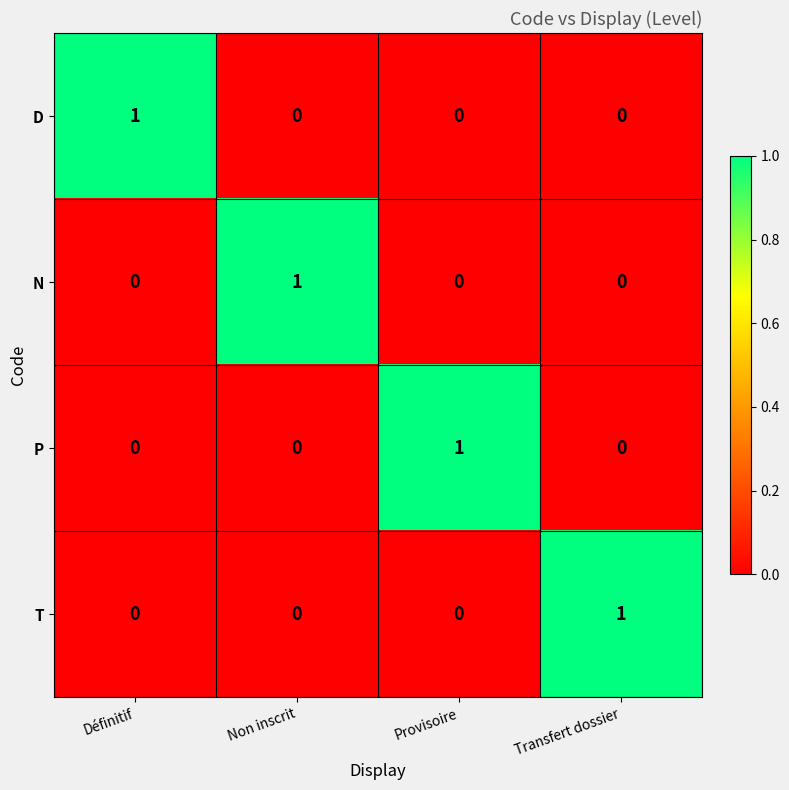

How many N values are between 0 and 1?

4